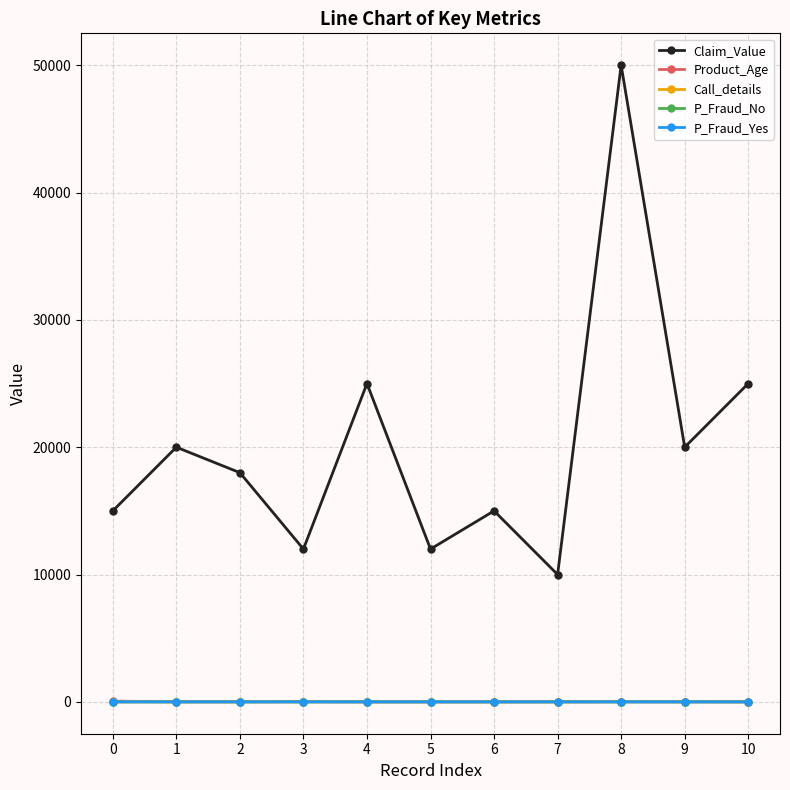

How many data points in P_Fraud_Yes are above 0?

7